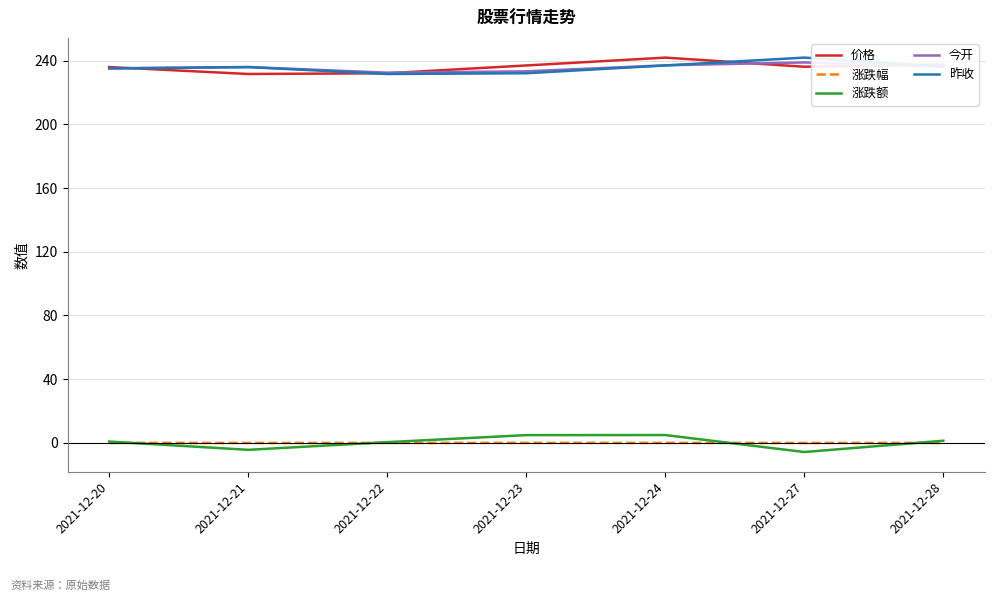

The 价格 series shows 241.9 at 2021-12-24. True or false?

True